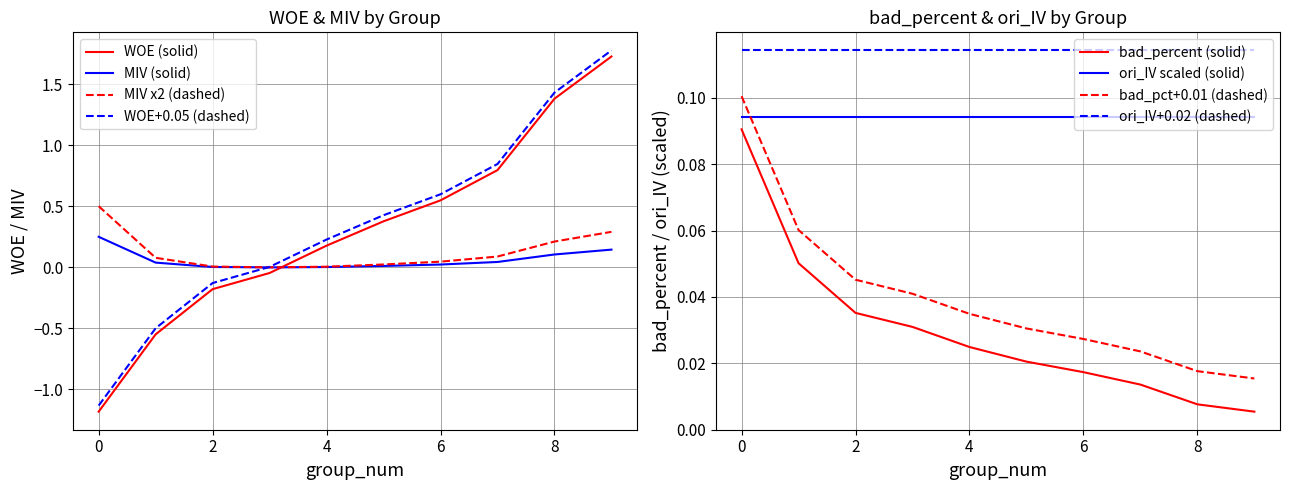

Where is bad_percent nearest to the value 0?

9